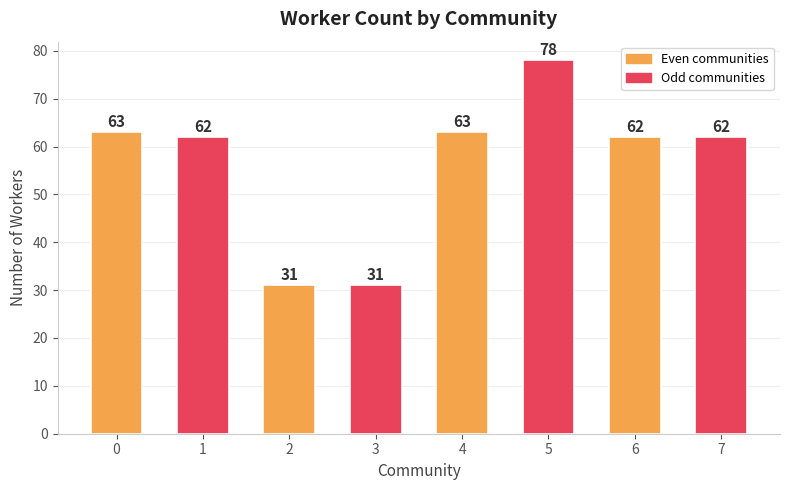

Between 2 and 6, which is larger?

6